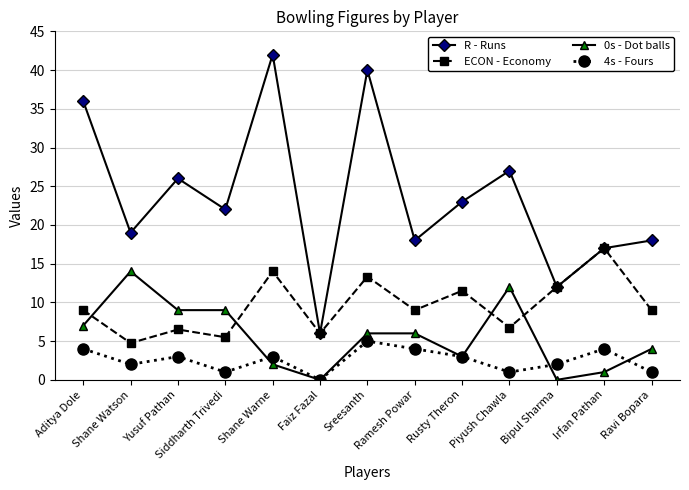

At which category does 4s - Fours reach its first local peak?

Yusuf Pathan